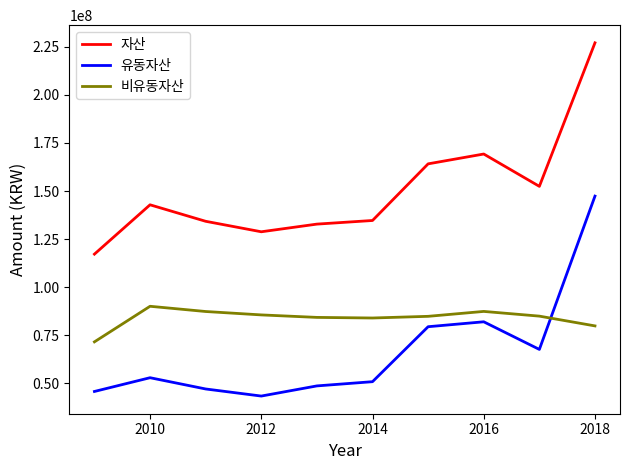

How many distinct data groups are displayed?

3